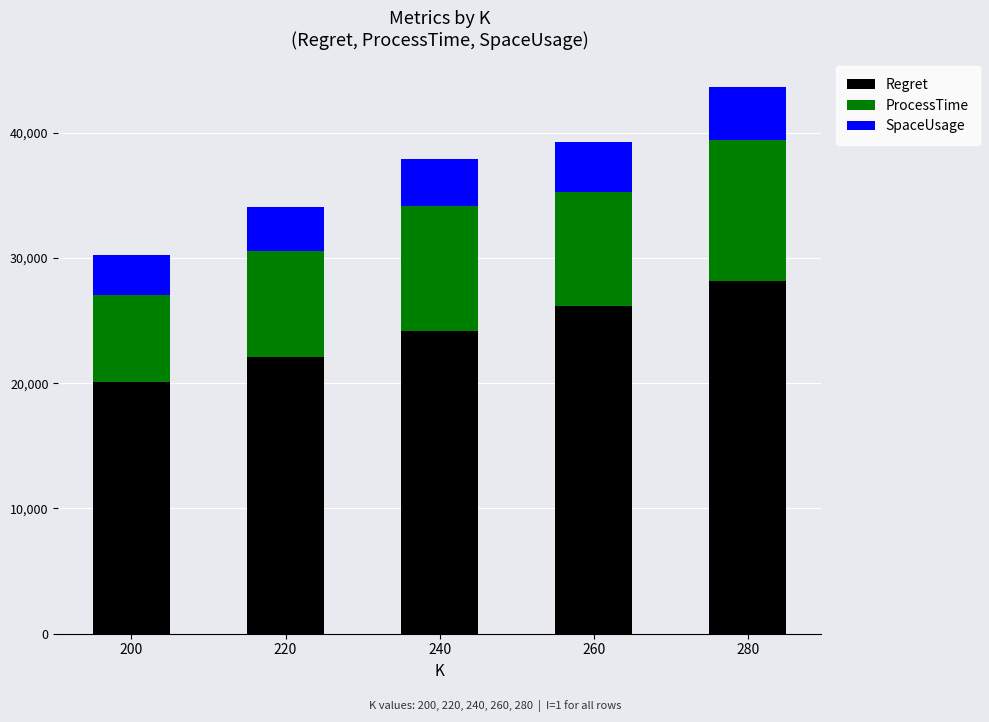

Are the bars grouped side by side (vs. stacked)?

No